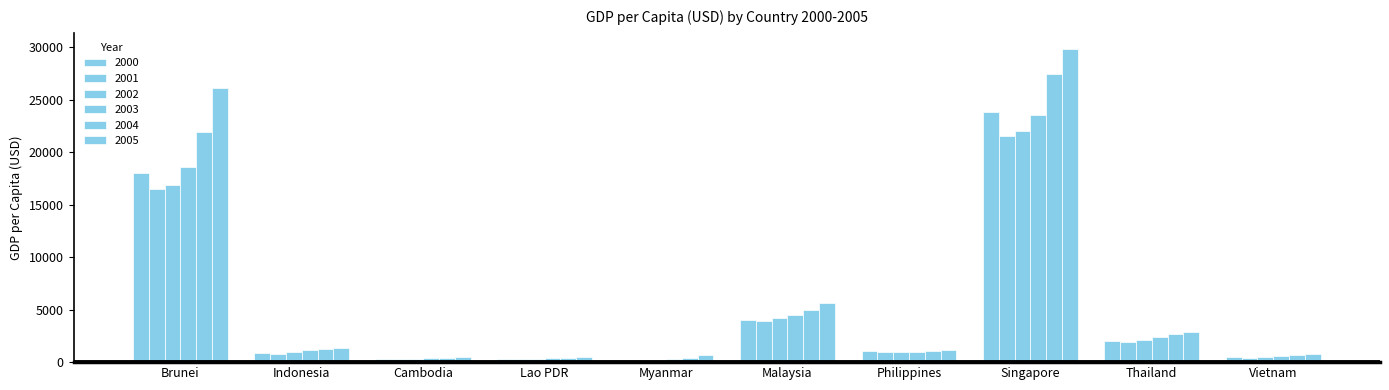

What is the label of the 9th bar from the left?

Thailand